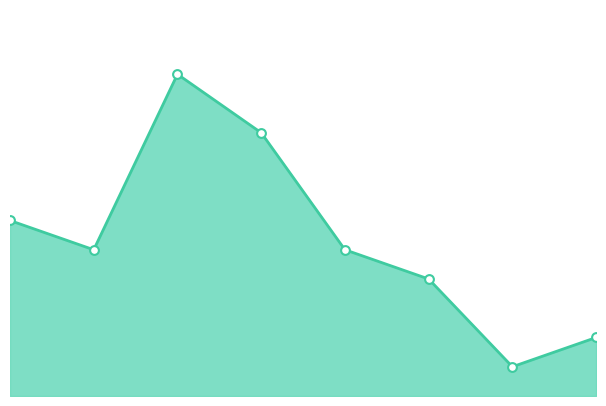

How many lines are shown in the chart?

1